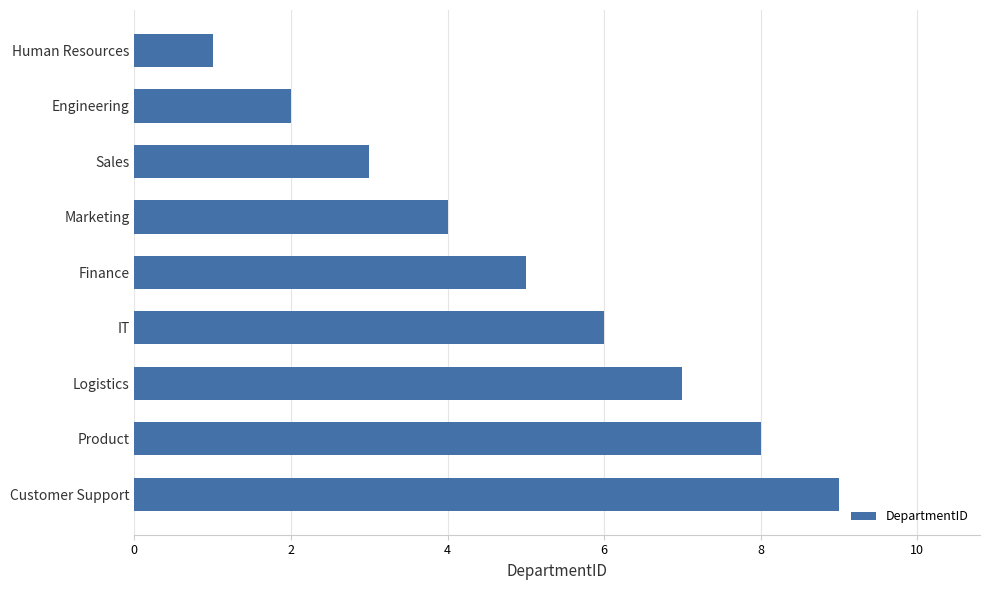

Rank the categories by value from highest to lowest.

Customer Support, Product, Logistics, IT, Finance, Marketing, Sales, Engineering, Human Resources